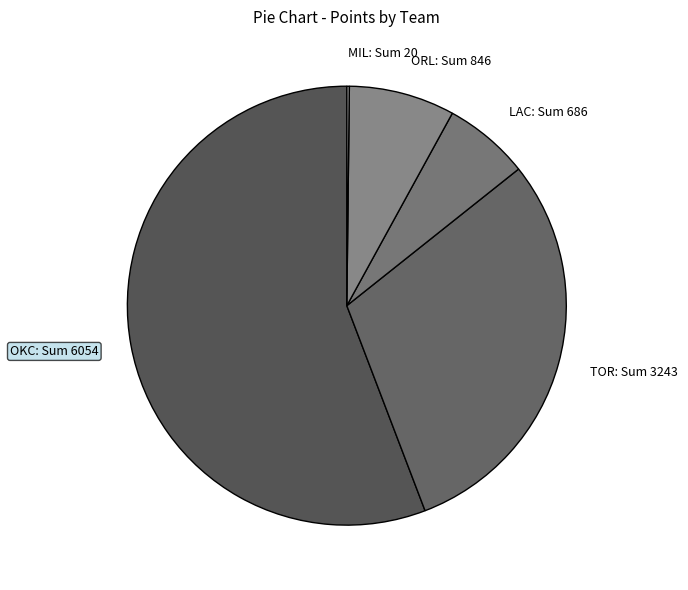

Does any single category account for the majority?

Yes